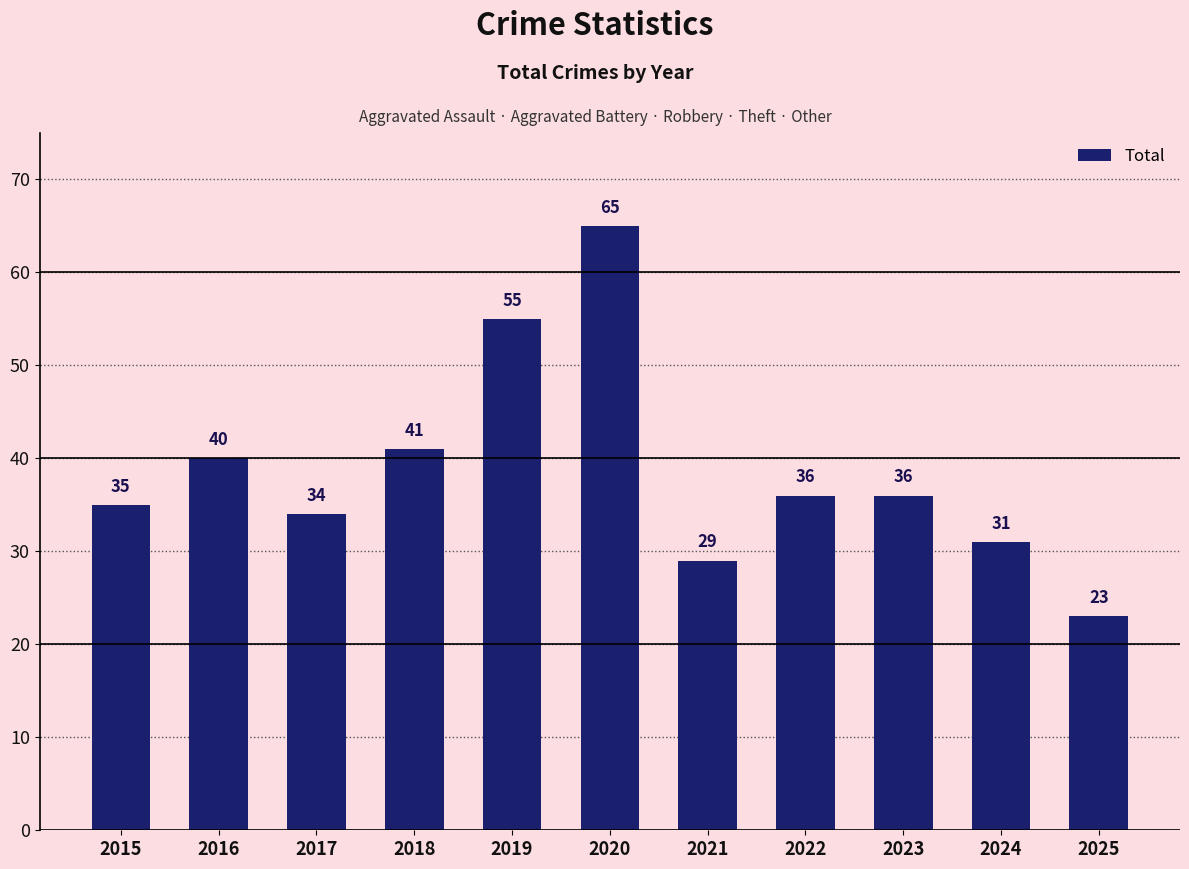

Between 2023 and 2019, which is larger?

2019